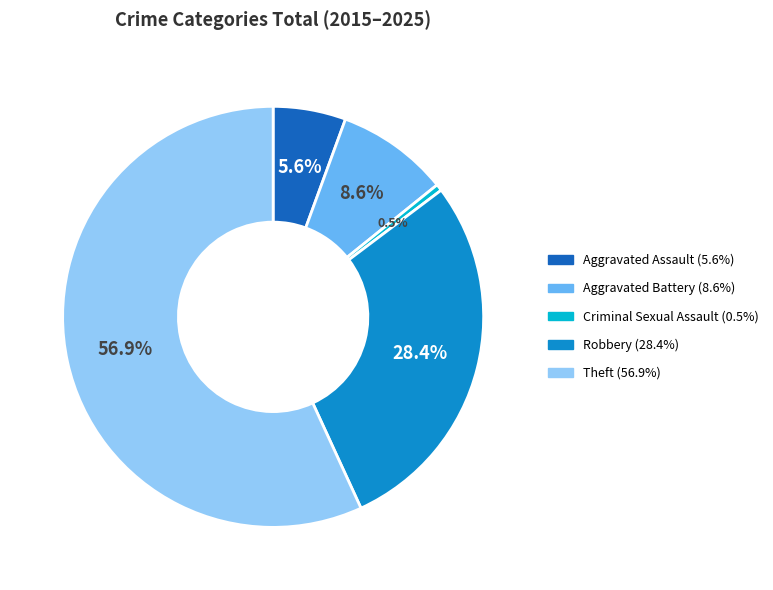

Rank the categories by value from highest to lowest.

Theft, Robbery, Aggravated Battery, Aggravated Assault, Criminal Sexual Assault